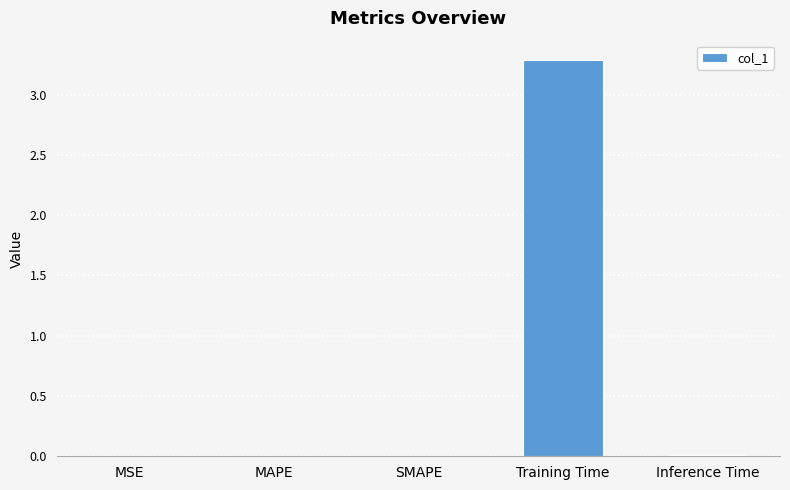

Which has a higher value, Training Time or SMAPE?

Training Time